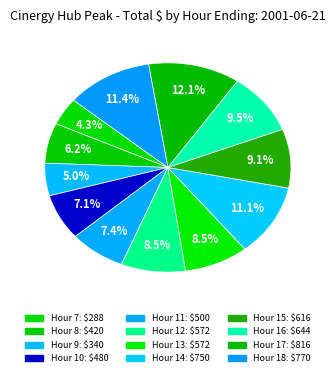

Which category has the smallest portion of the pie?

Hour 7